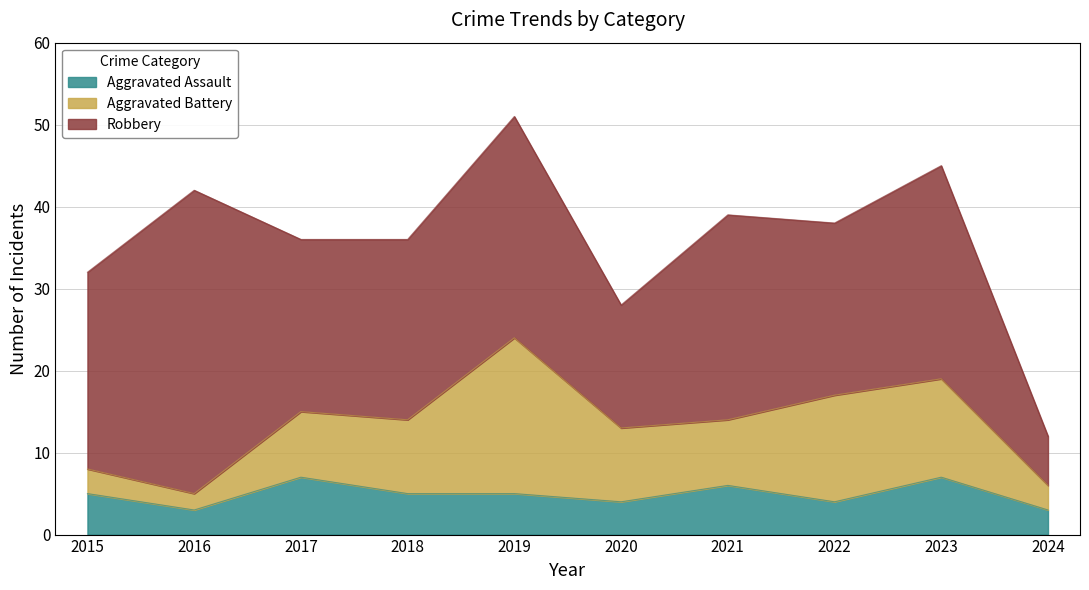

List the series in order of their peak value, highest first.

Robbery, Aggravated Battery, Aggravated Assault